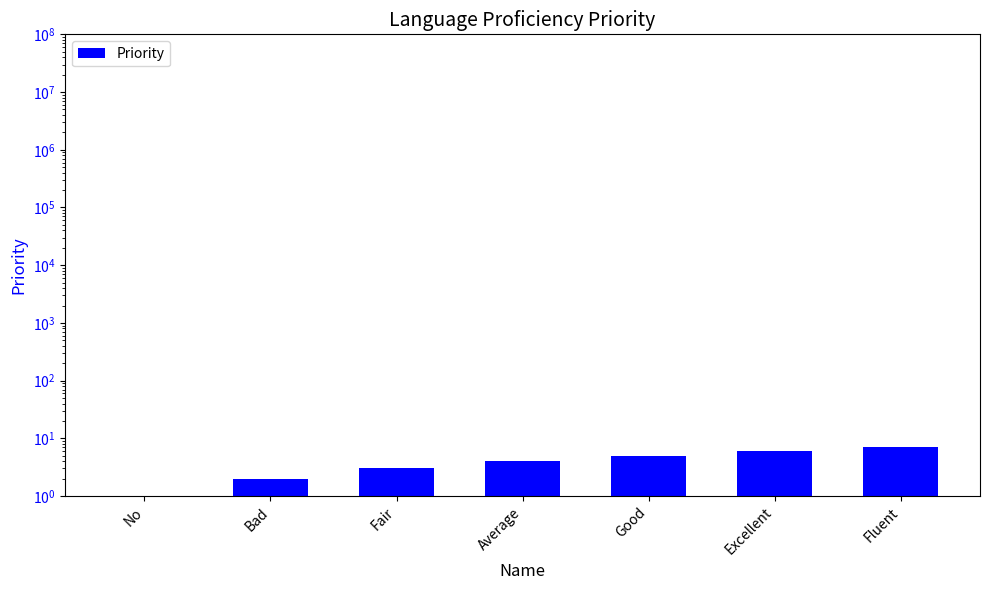

What is the average value?

4